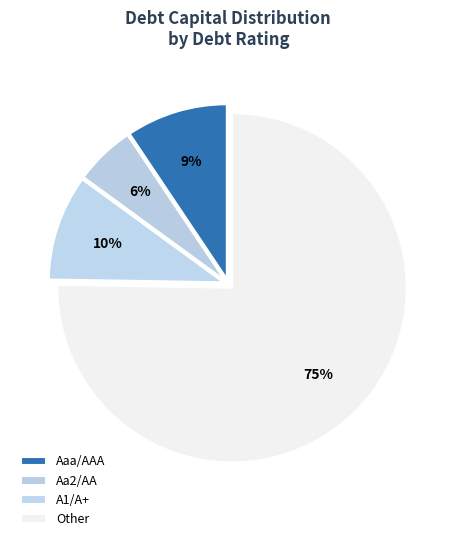

What is the smallest slice in the pie chart?

Aa2/AA